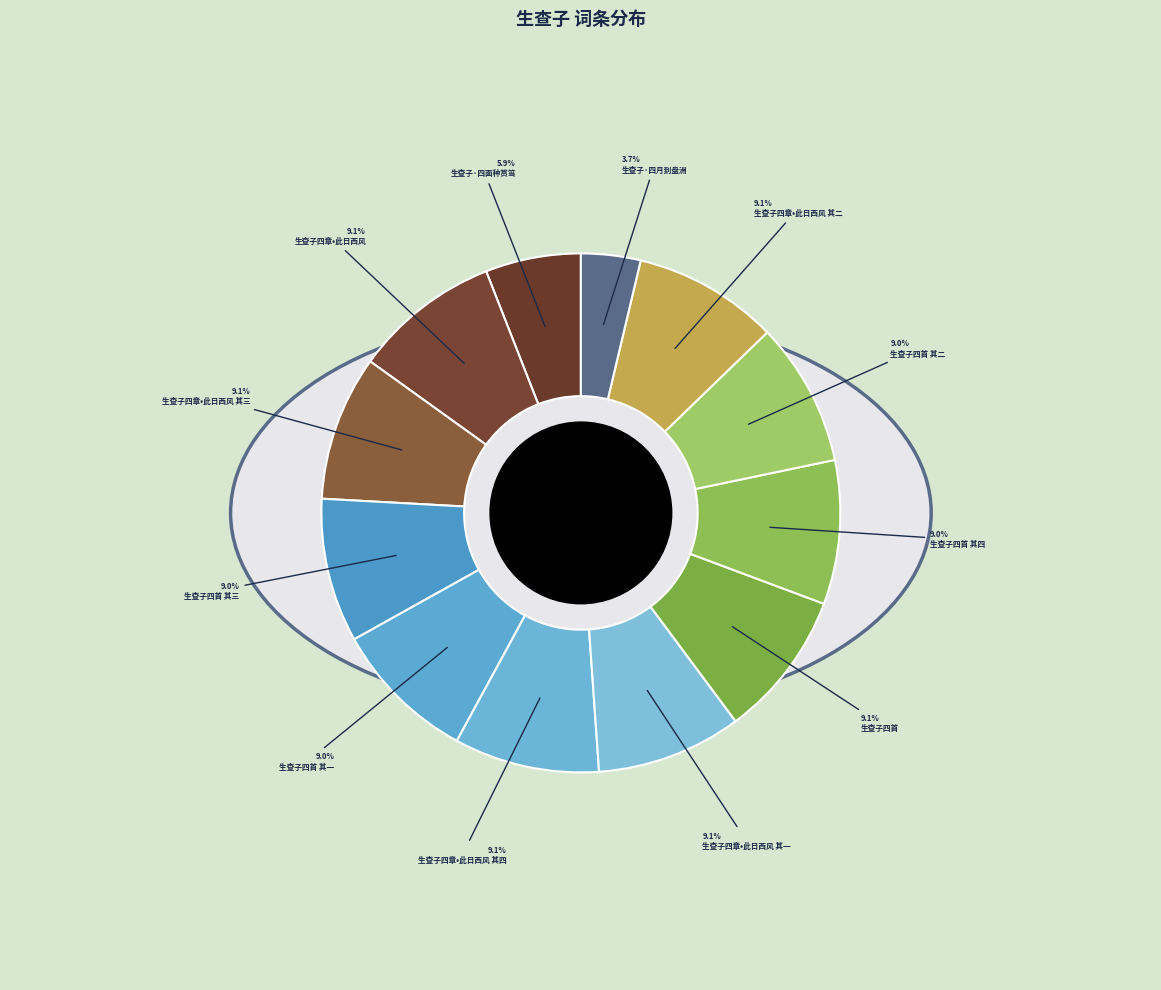

To the nearest percent, what is the average slice percentage?

8%